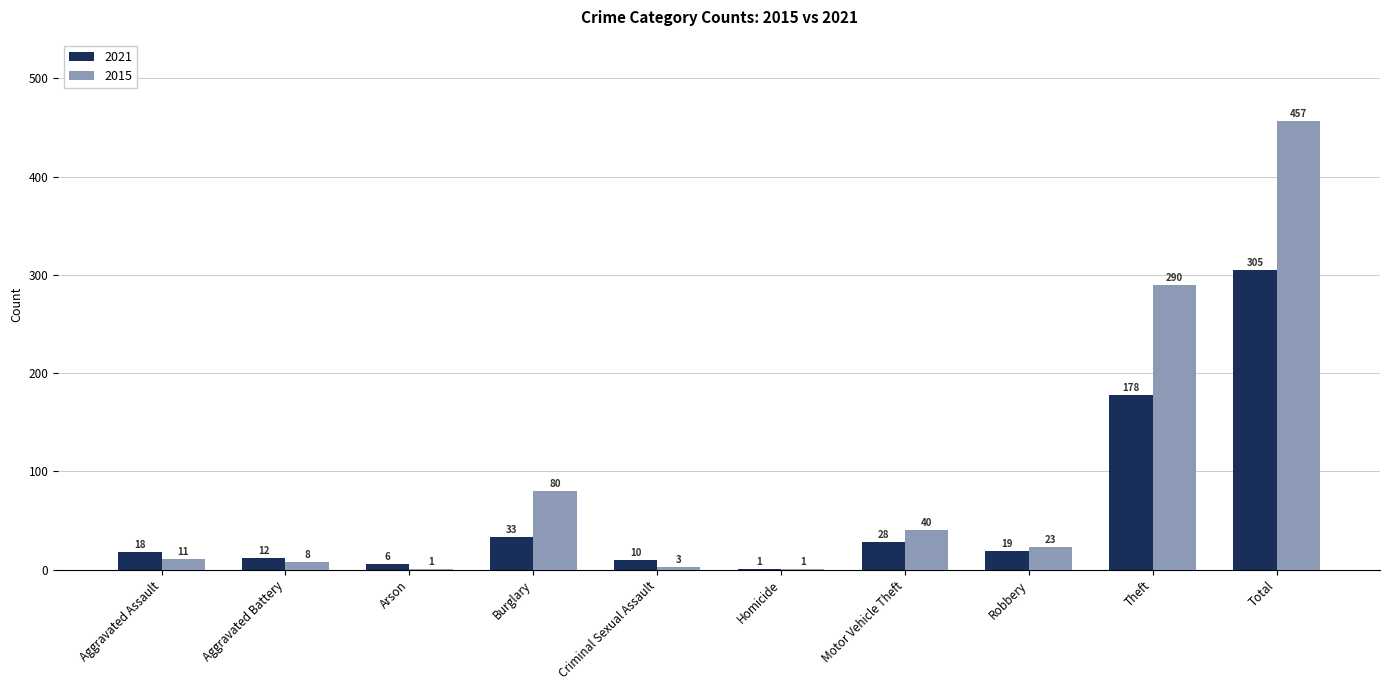

Is the value of 2015 at Criminal Sexual Assault greater than the value of 2021 at Total?

No